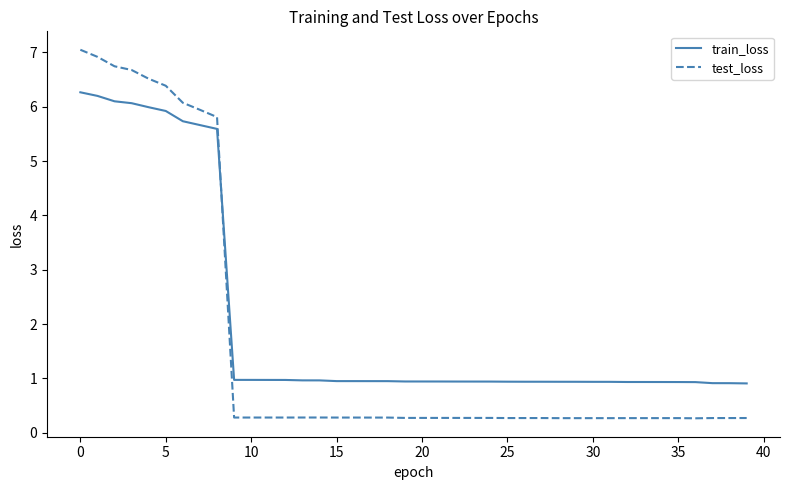

What is the minimum value shown in the chart?

0.3